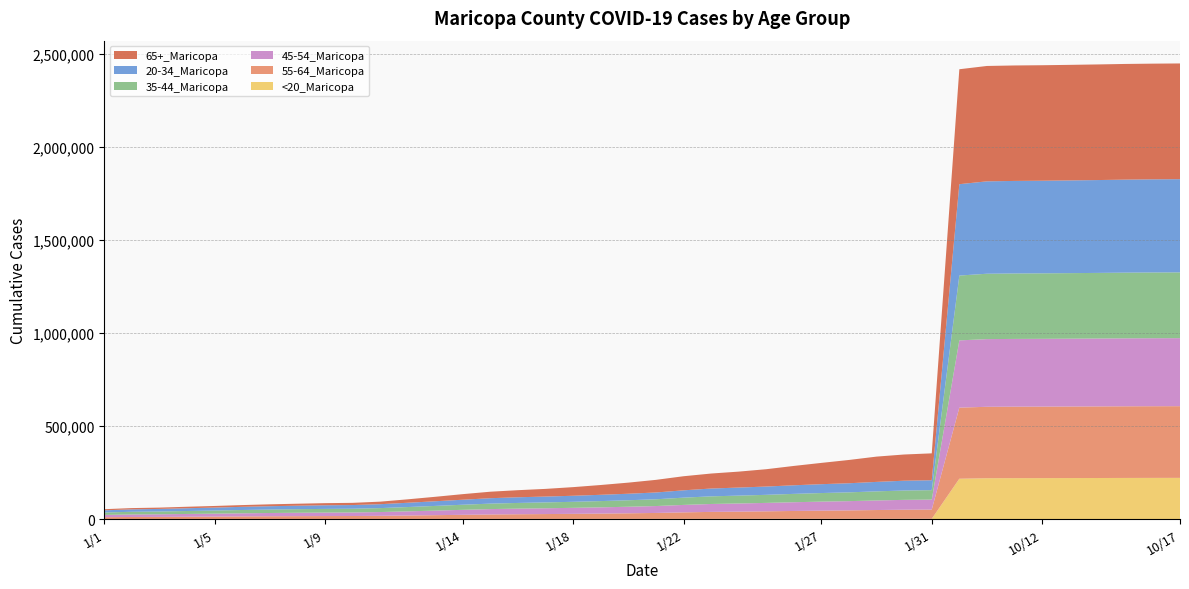

Reading left to right, what are all the values shown in this chart?

55-64_Maricopa: 1/1=9847	1/2=10934	1/3=11370	1/4=12169	1/5=12978	1/6=13906	1/7=14689	1/8=15258	1/9=15716	1/10=16016	1/11=16993	1/12=18673	1/13=20344	1/14=22253	1/15=24044	1/16=25220	1/17=26187	1/18=27309	1/19=28604	1/20=30144	1/21=32011	1/22=35024	1/23=37505	1/24=38916	1/25=40499	1/26=42387	1/27=44032	1/28=45452	1/29=47284	1/30=48852	1/31=49537	10/1=382297	10/10=384079	10/11=384372	10/12=384499	10/13=384715	10/14=384963	10/15=385239	10/16=385414	10/17=385505
65+_Maricopa: 1/1=6044	1/2=6792	1/3=7037	1/4=7905	1/5=8687	1/6=9433	1/7=10191	1/8=10685	1/9=11499	1/10=11824	1/11=13657	1/12=18467	1/13=24019	1/14=30038	1/15=34940	1/16=38118	1/17=41258	1/18=46446	1/19=52723	1/20=59716	1/21=67858	1/22=75784	1/23=80629	1/24=85754	1/25=93220	1/26=104068	1/27=114437	1/28=125280	1/29=135967	1/30=140968	1/31=144625	10/1=618031	10/10=620424	10/11=620840	10/12=621021	10/13=621361	10/14=621712	10/15=621995	10/16=622139	10/17=622229
20-34_Maricopa: 1/1=11627	1/2=13151	1/3=13883	1/4=14904	1/5=15850	1/6=17017	1/7=17927	1/8=18737	1/9=19423	1/10=19798	1/11=21030	1/12=23007	1/13=25009	1/14=26939	1/15=29132	1/16=30492	1/17=31451	1/18=32494	1/19=33765	1/20=35047	1/21=36522	1/22=39386	1/23=41985	1/24=43245	1/25=44546	1/26=46205	1/27=47675	1/28=48881	1/29=50909	1/30=52640	1/31=53258	10/1=491258	10/10=496735	10/11=497554	10/12=497922	10/13=498502	10/14=499219	10/15=500112	10/16=500724	10/17=501159
35-44_Maricopa: 1/1=13043	1/2=14416	1/3=14996	1/4=15929	1/5=16771	1/6=17730	1/7=18538	1/8=19212	1/9=19760	1/10=20065	1/11=21174	1/12=23144	1/13=25266	1/14=27390	1/15=29401	1/16=30592	1/17=31491	1/18=32424	1/19=33634	1/20=34907	1/21=36404	1/22=39037	1/23=41098	1/24=42274	1/25=43427	1/26=44870	1/27=46182	1/28=47266	1/29=48931	1/30=50332	1/31=50878	10/1=348637	10/10=351530	10/11=351960	10/12=352136	10/13=352443	10/14=352787	10/15=353231	10/16=353473	10/17=353653
45-54_Maricopa: 1/1=12215	1/2=13462	1/3=13977	1/4=14929	1/5=15792	1/6=16754	1/7=17574	1/8=18233	1/9=18771	1/10=19081	1/11=20305	1/12=22322	1/13=24543	1/14=26815	1/15=28936	1/16=30207	1/17=31167	1/18=32318	1/19=33631	1/20=35254	1/21=37110	1/22=40063	1/23=42543	1/24=43823	1/25=45254	1/26=46983	1/27=48486	1/28=49712	1/29=51430	1/30=53022	1/31=53660	10/1=361557	10/10=363912	10/11=364263	10/12=364432	10/13=364713	10/14=365037	10/15=365432	10/16=365653	10/17=365781
<20_Maricopa: 1/1=100	1/2=120	1/3=135	1/4=142	1/5=157	1/6=165	1/7=176	1/8=180	1/9=195	1/10=199	1/11=231	1/12=310	1/13=373	1/14=410	1/15=466	1/16=495	1/17=519	1/18=547	1/19=607	1/20=645	1/21=691	1/22=778	1/23=848	1/24=891	1/25=935	1/26=987	1/27=1021	1/28=1050	1/29=1112	1/30=1169	1/31=1194	10/1=216661	10/10=219394	10/11=219790	10/12=220002	10/13=220275	10/14=220554	10/15=220890	10/16=221136	10/17=221292